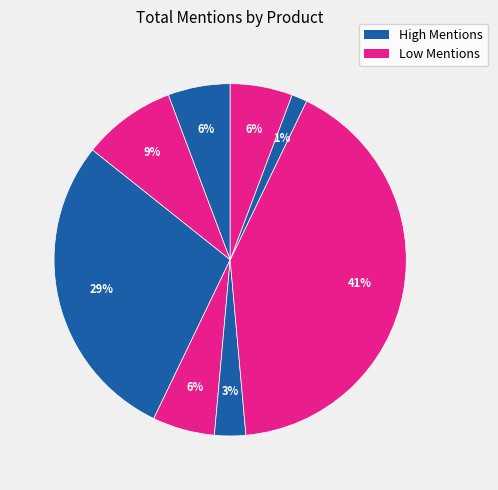

Count the number of slices in the pie.

8